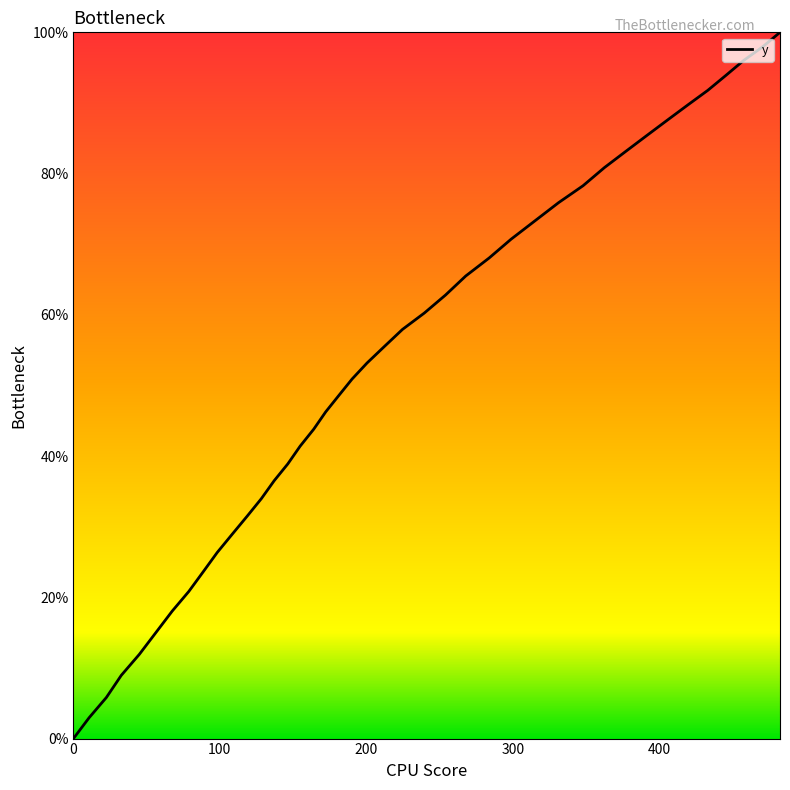

What is the difference between the maximum and minimum values?

100.0